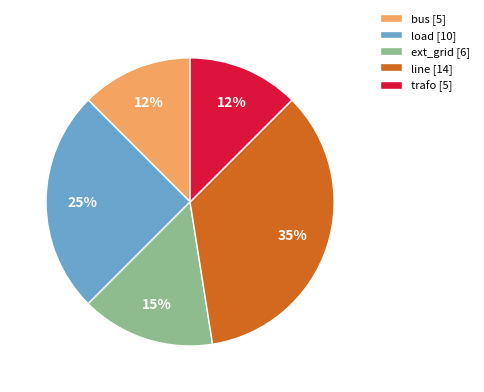

What percentage is the ext_grid slice, to the nearest percent?

15%